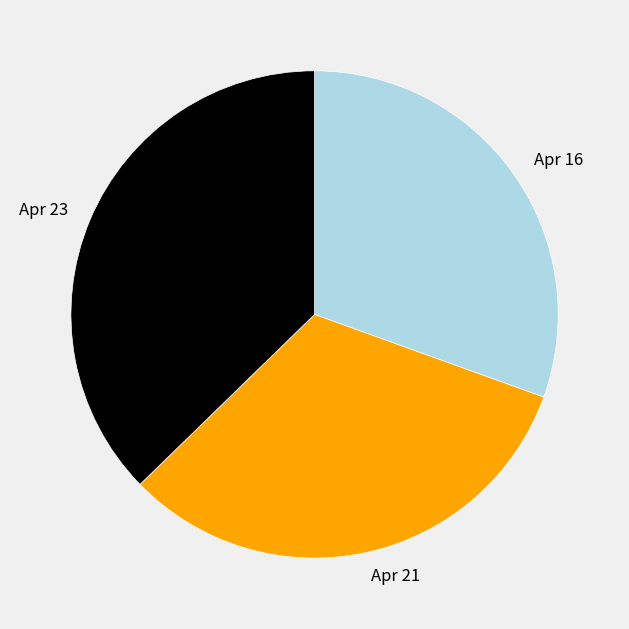

Combined, do Apr 23 and Apr 21 account for over 50%?

Yes